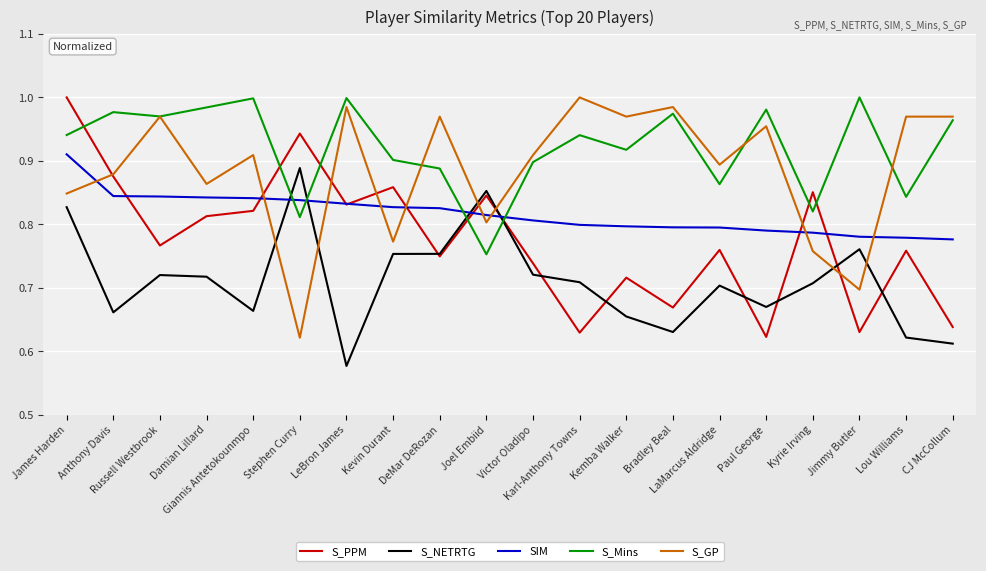

The S_Mins series shows 0.5 at Victor Oladipo. True or false?

False